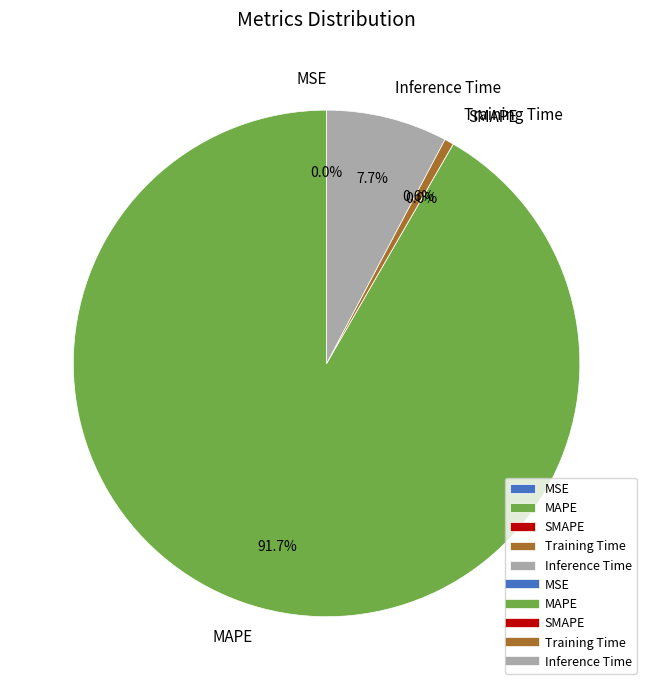

Combined, do Inference Time and MSE account for over 50%?

No